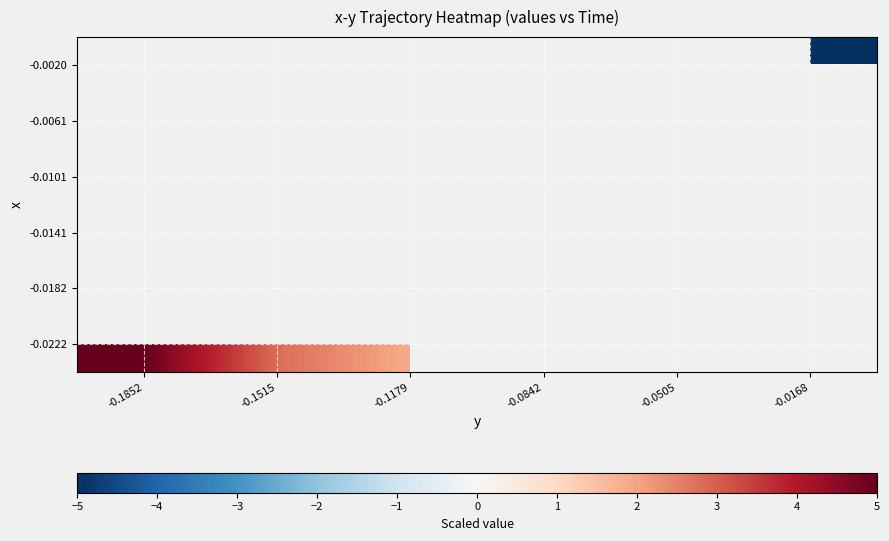

At which category does the chart reach its peak across all series?

-0.1852